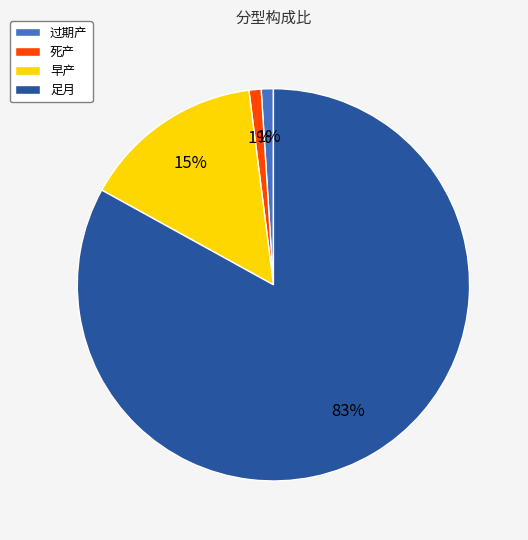

Does 死产 represent more than half of the total?

No